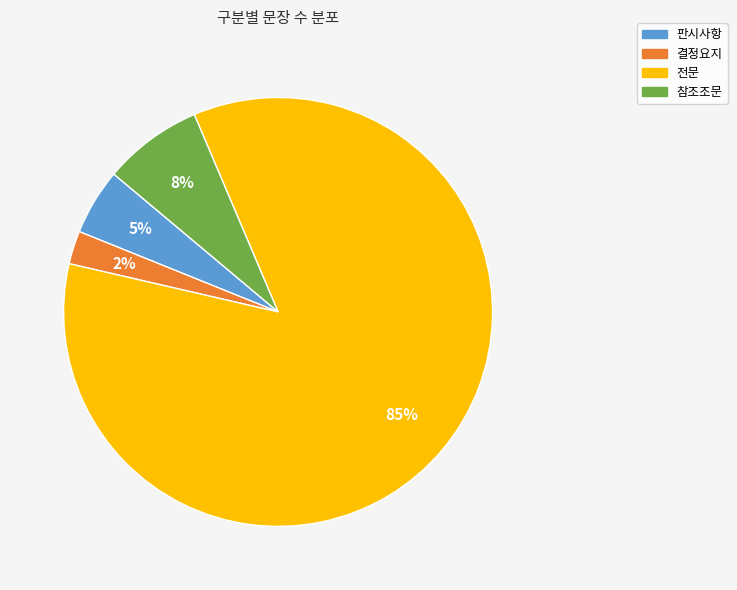

Does 참조조문 represent more than half of the total?

No